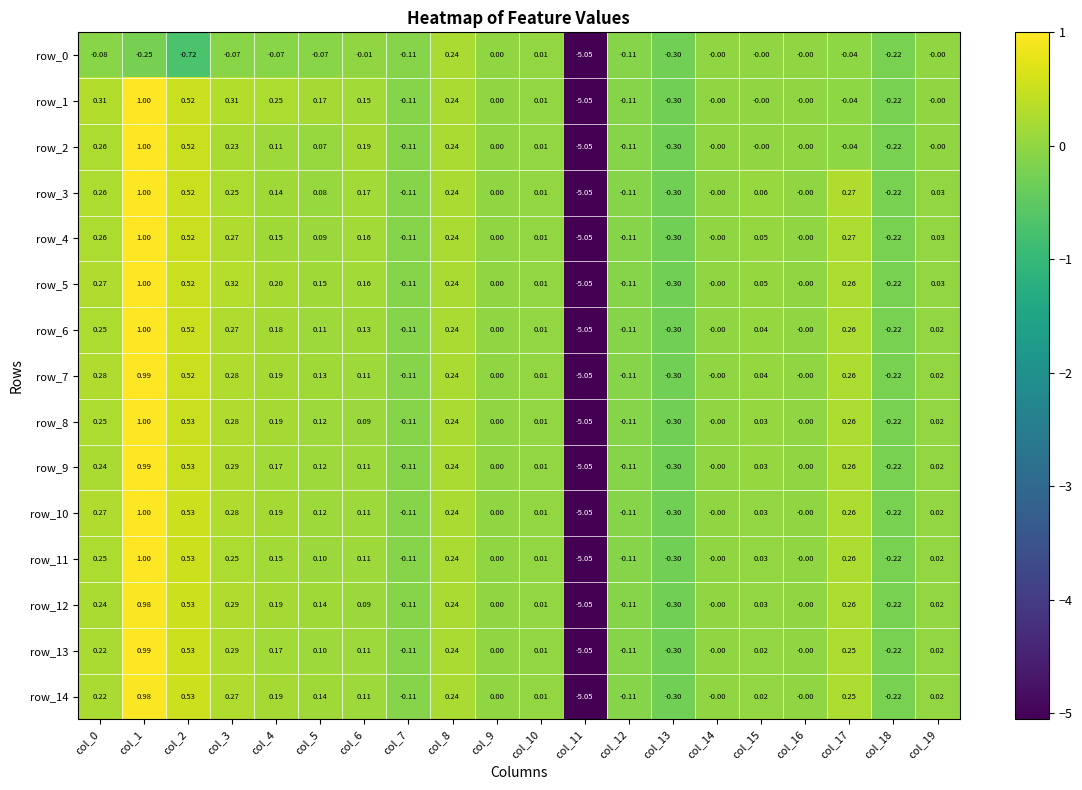

How many values in the row_4 series are below 0?

5